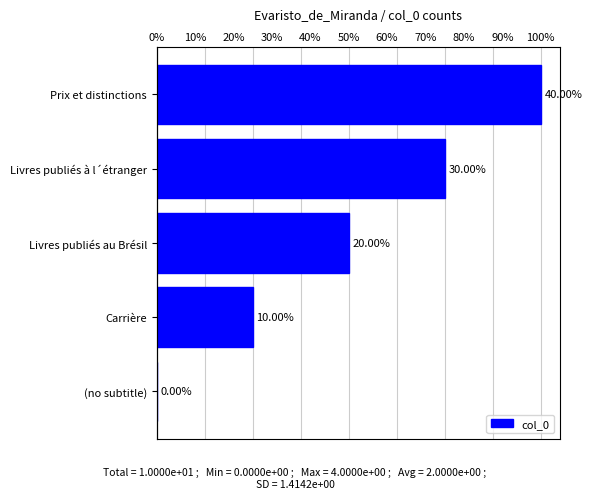

True or false: the data shows 2 at Carrière.

False